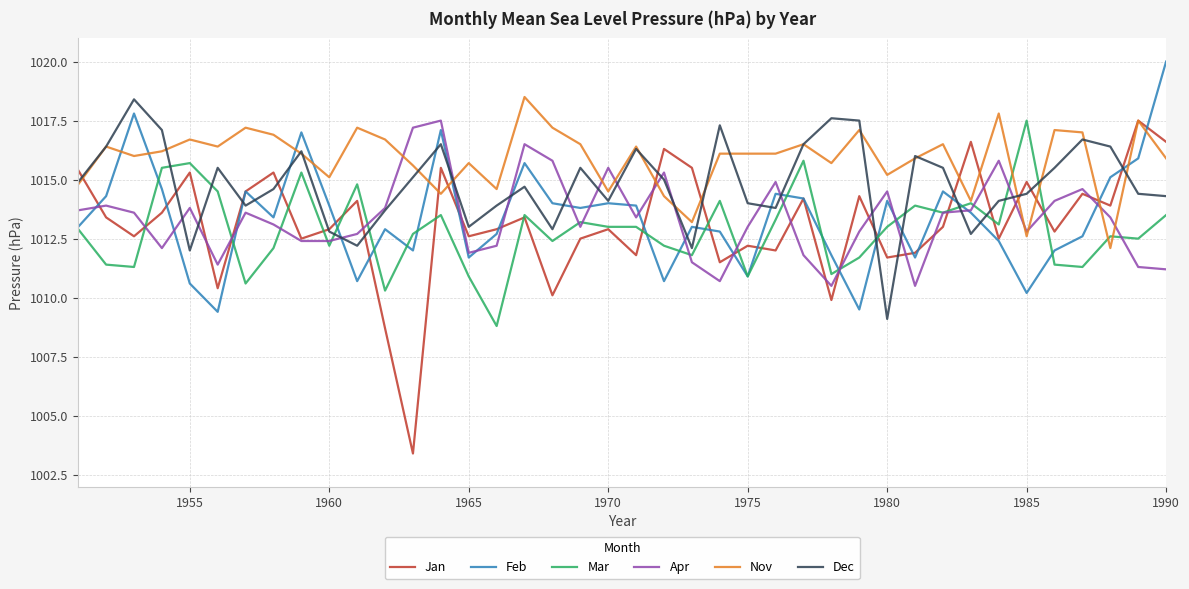

What is the minimum value for Mar?

1008.8